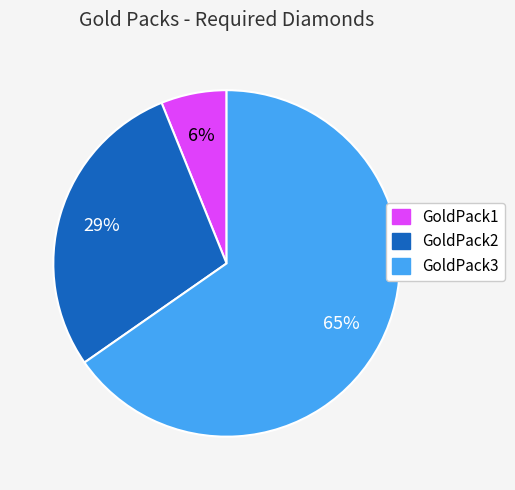

Between GoldPack1 and GoldPack3, which is larger?

GoldPack3